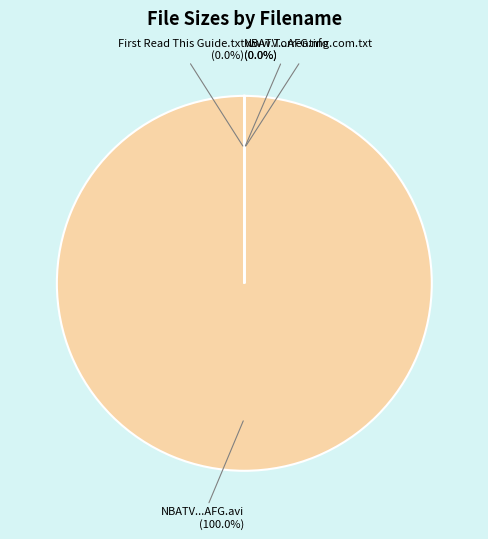

True or false: NBATV.The.Doctor.HDTV.XviD-AFG.avi accounts for 99% of the total.

False